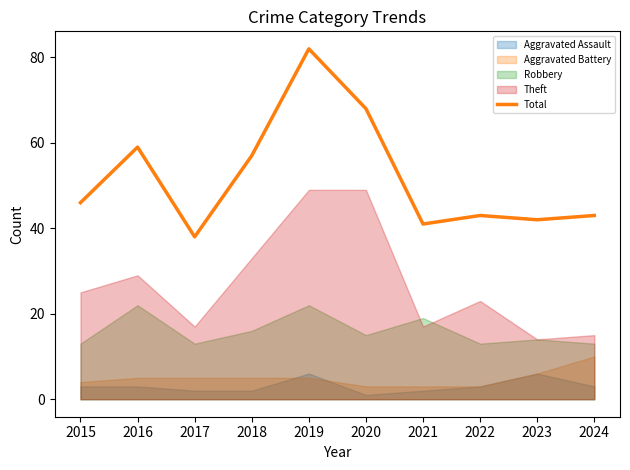

Reading right to left, extract all data points from this chart.

2024=43	2023=42	2022=43	2021=41	2020=68	2019=82	2018=57	2017=38	2016=59	2015=46